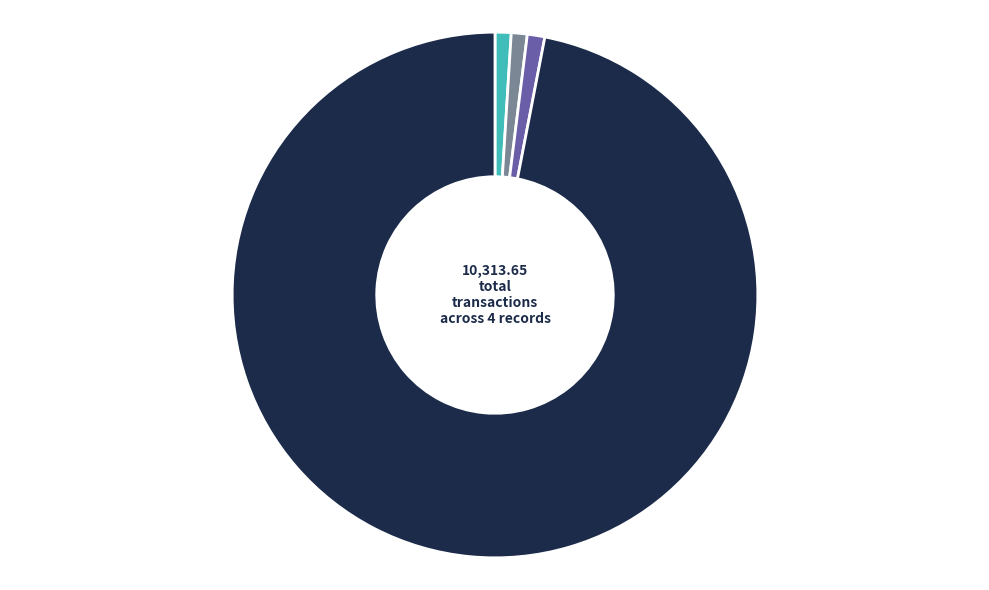

True or false: 197 accounts for 14% of the total.

False